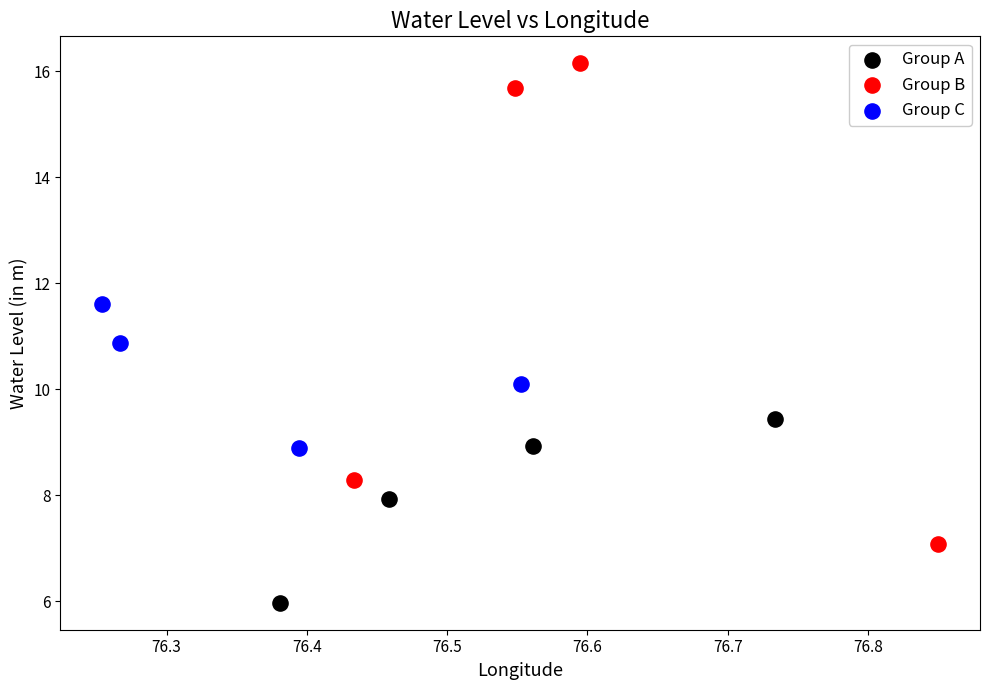

Which series contains the highest Y value?

Group B